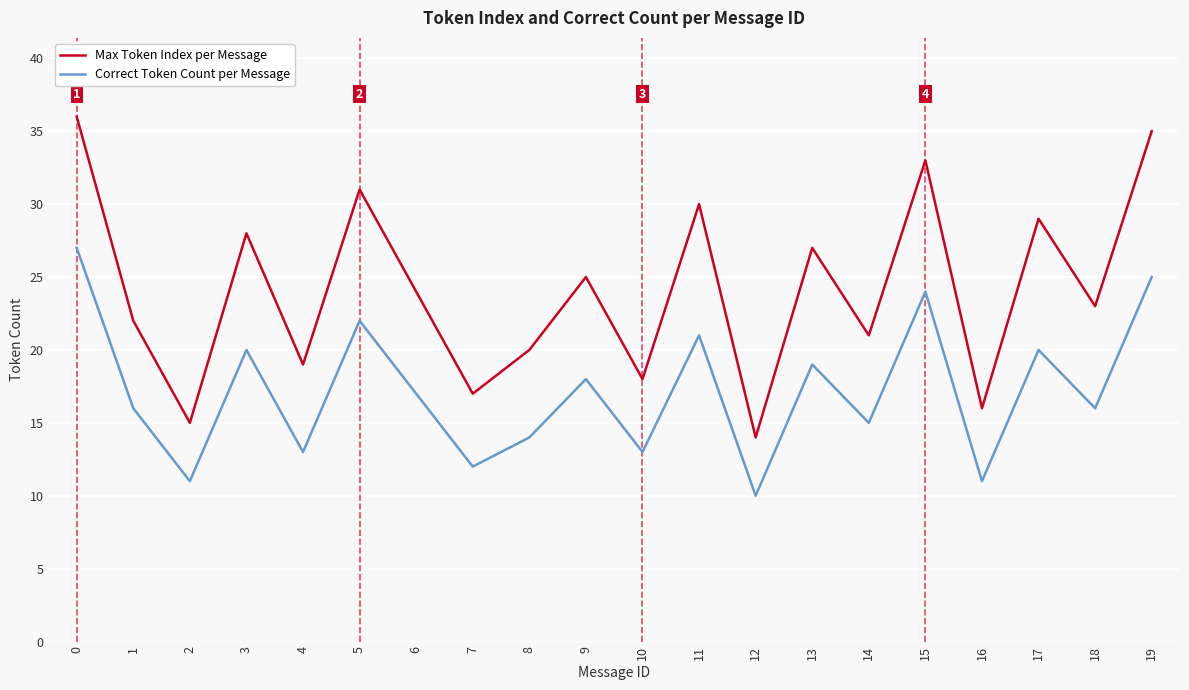

Rank the series by their maximum value, from lowest to highest.

Correct Token Count per Message, Max Token Index per Message